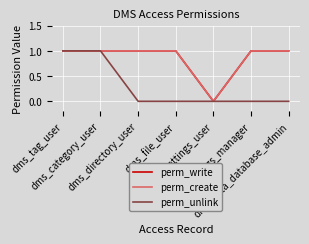

At which label does perm_write reach its peak?

dms_tag_user